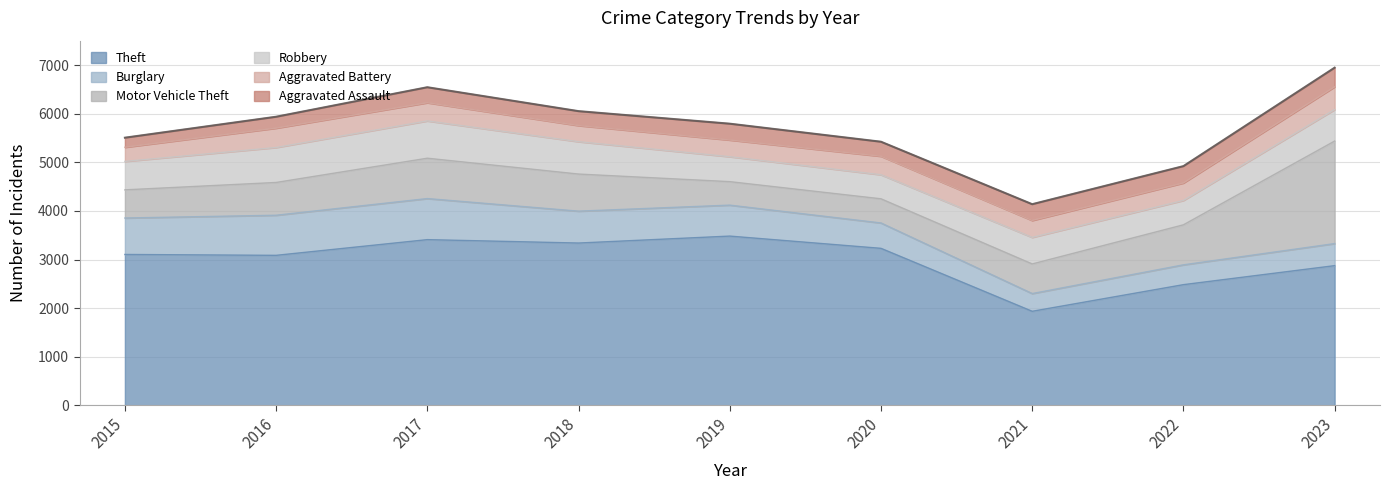

True or false: Robbery and Aggravated Battery cross at least once.

False